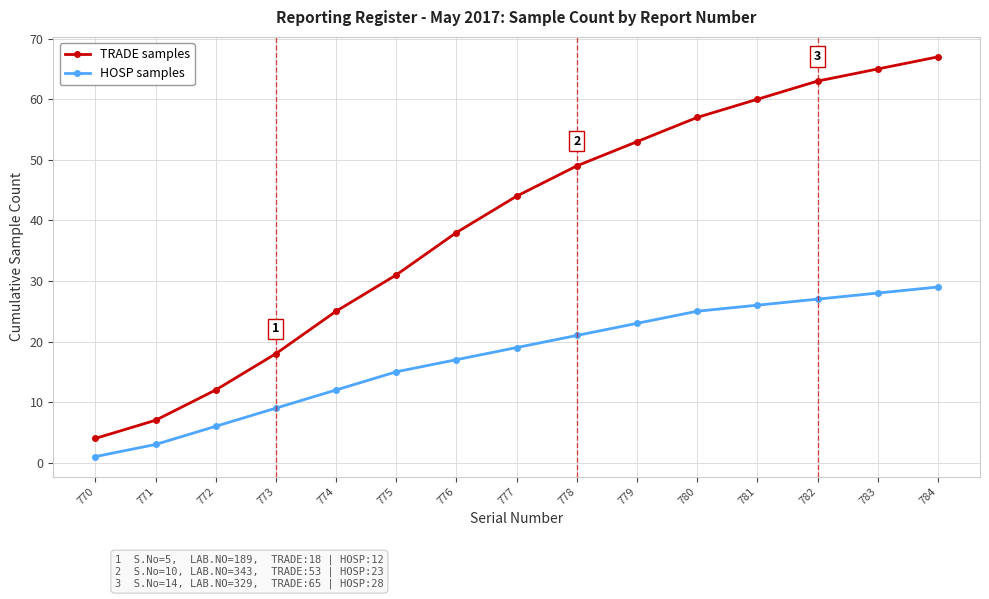

Rank the series at 783 from lowest to highest value.

HOSP samples, TRADE samples